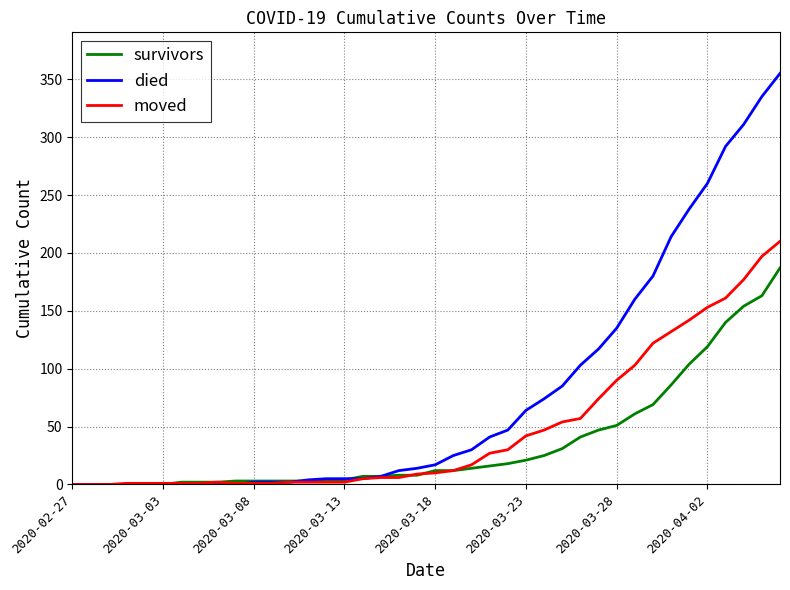

Which series has the largest range (max minus min)?

died